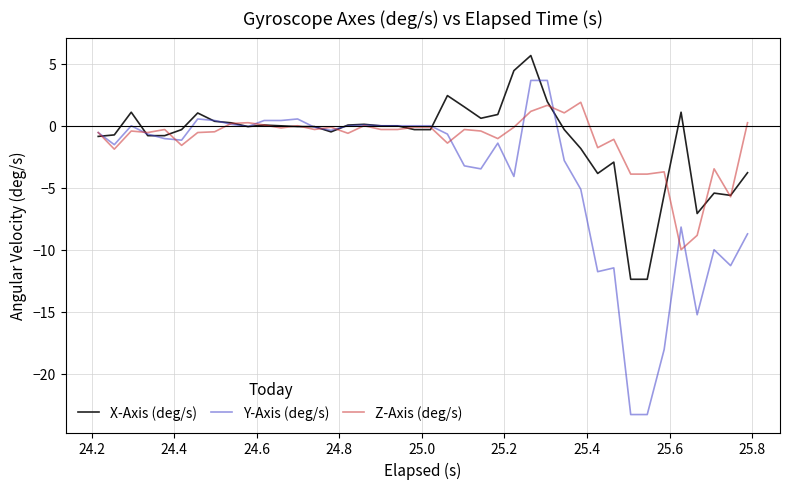

What is the greatest value displayed?

5.7